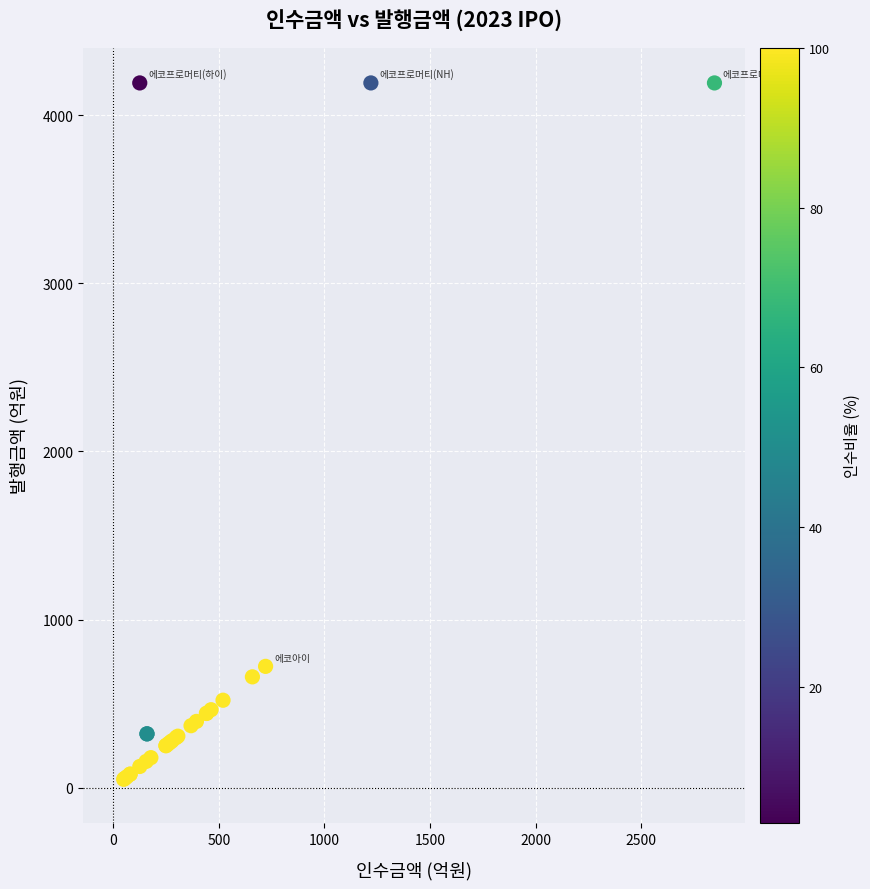

What Y value in the scatter plot is closest to 2120?

721.4